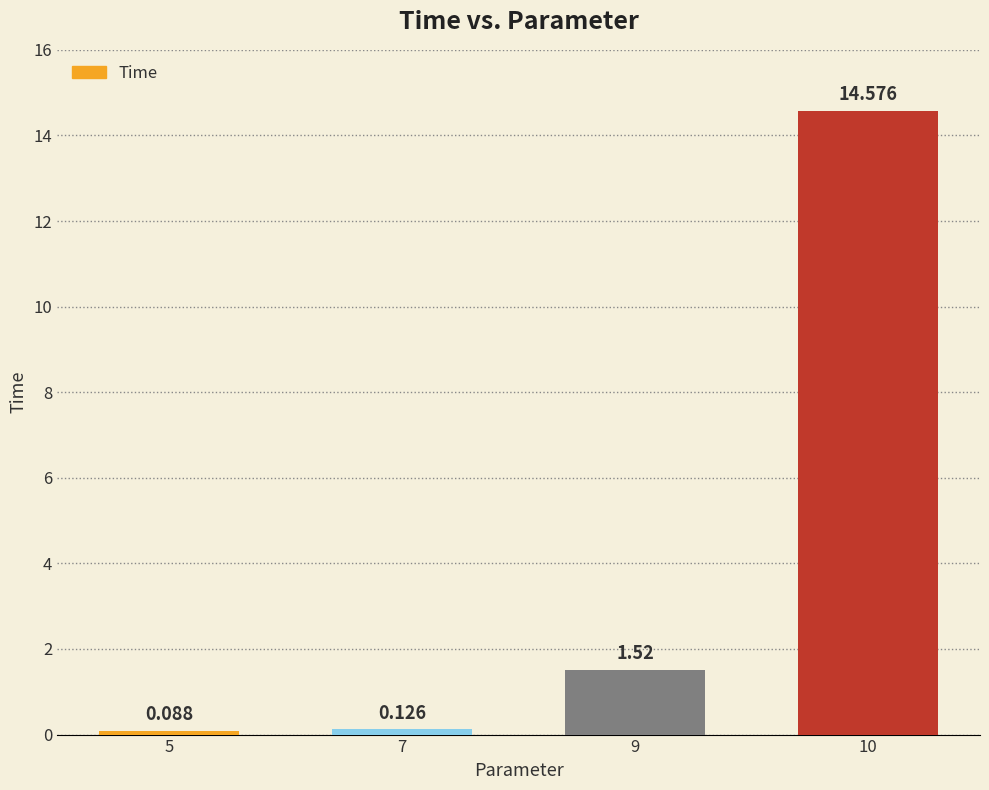

Reading right to left, transcribe all the data shown in this chart.

10=14.6	9=1.5	7=0.1	5=0.1